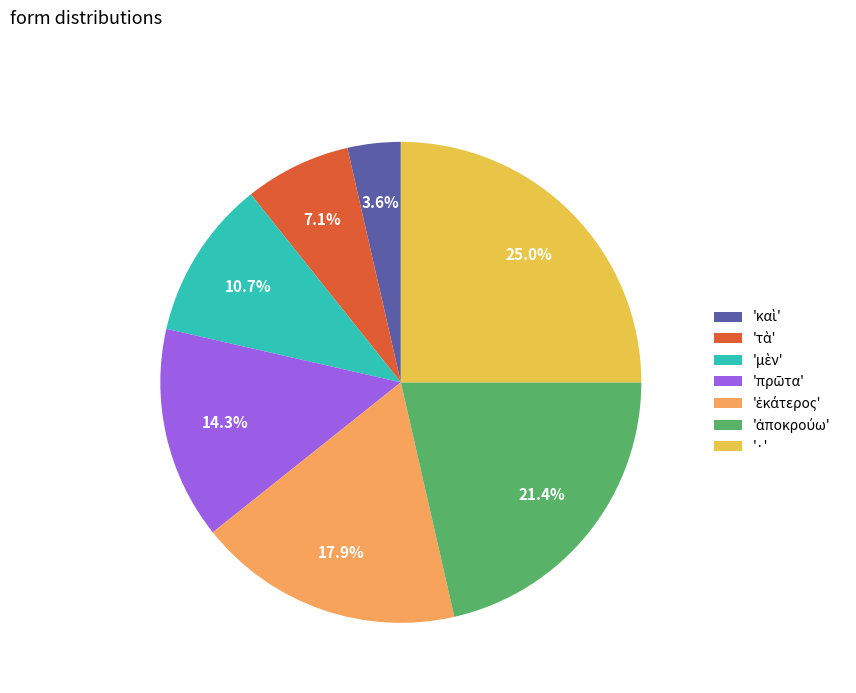

What percentage is NOT represented by '·'?

75.0%